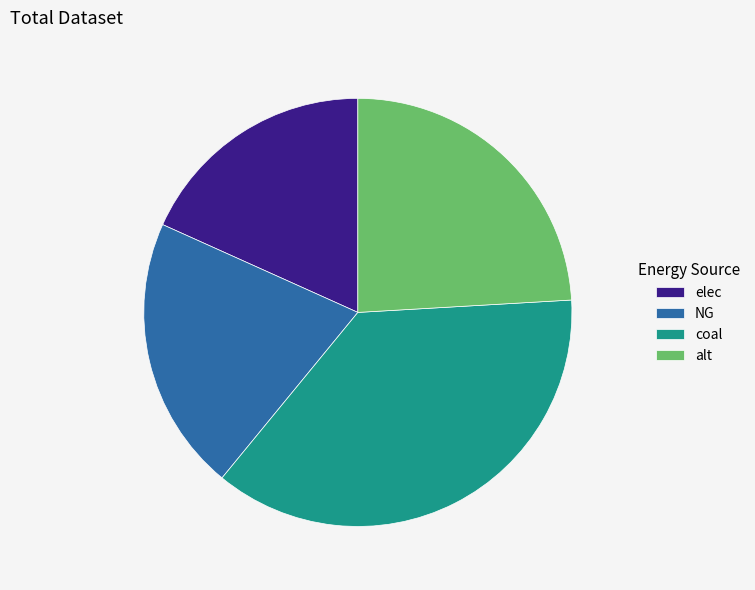

The NG slice represents 11% of the pie. True or false?

False